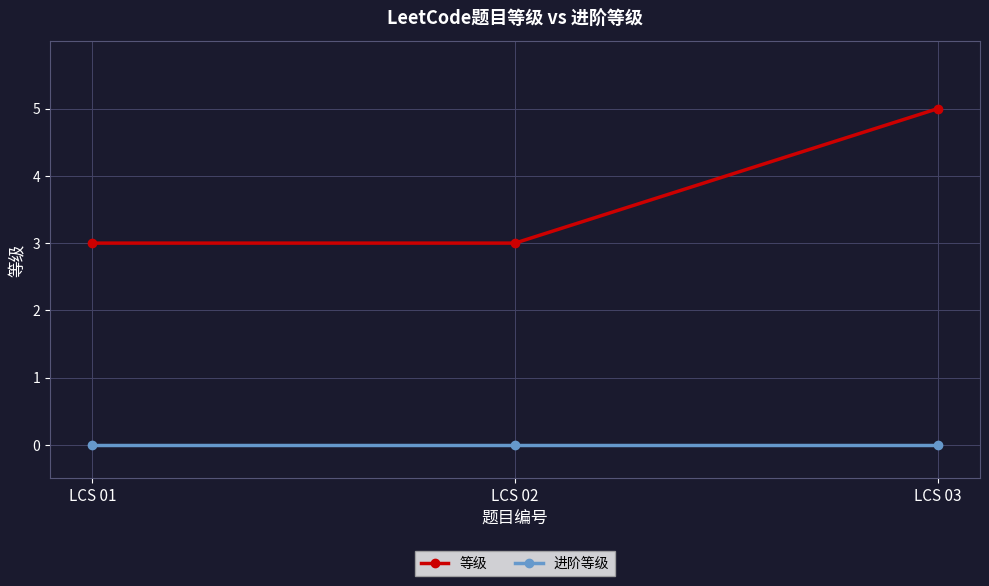

Rank the series by their maximum value, from highest to lowest.

等级, 进阶等级